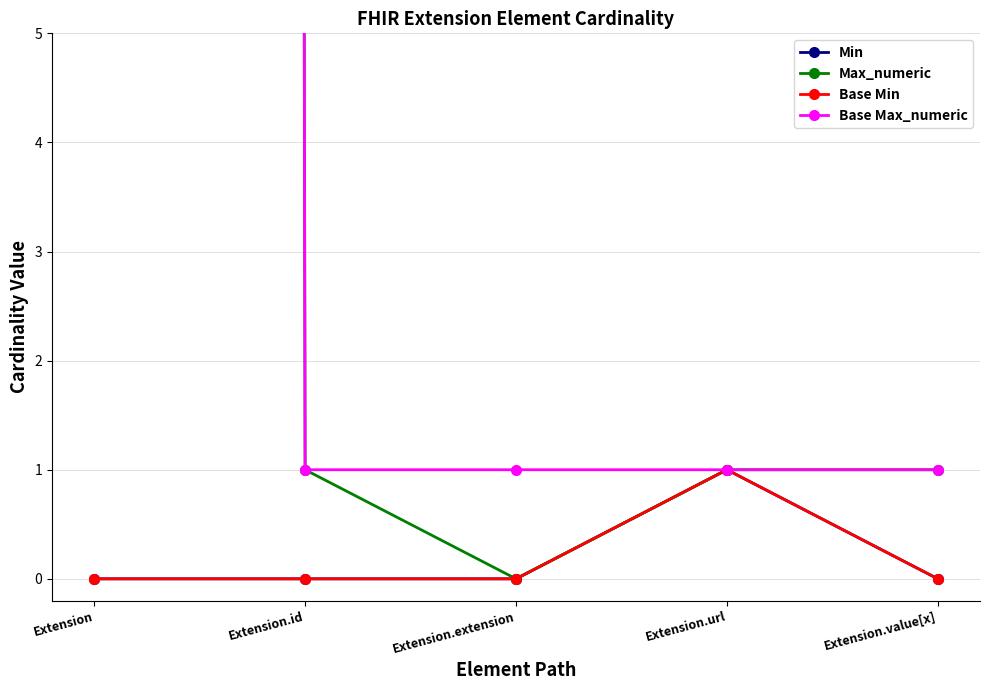

How many data points does each series have?

5